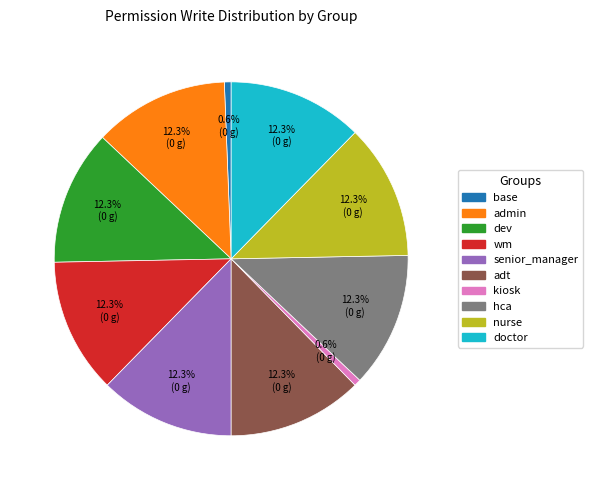

What percentage is the adt slice, to the nearest percent?

12%